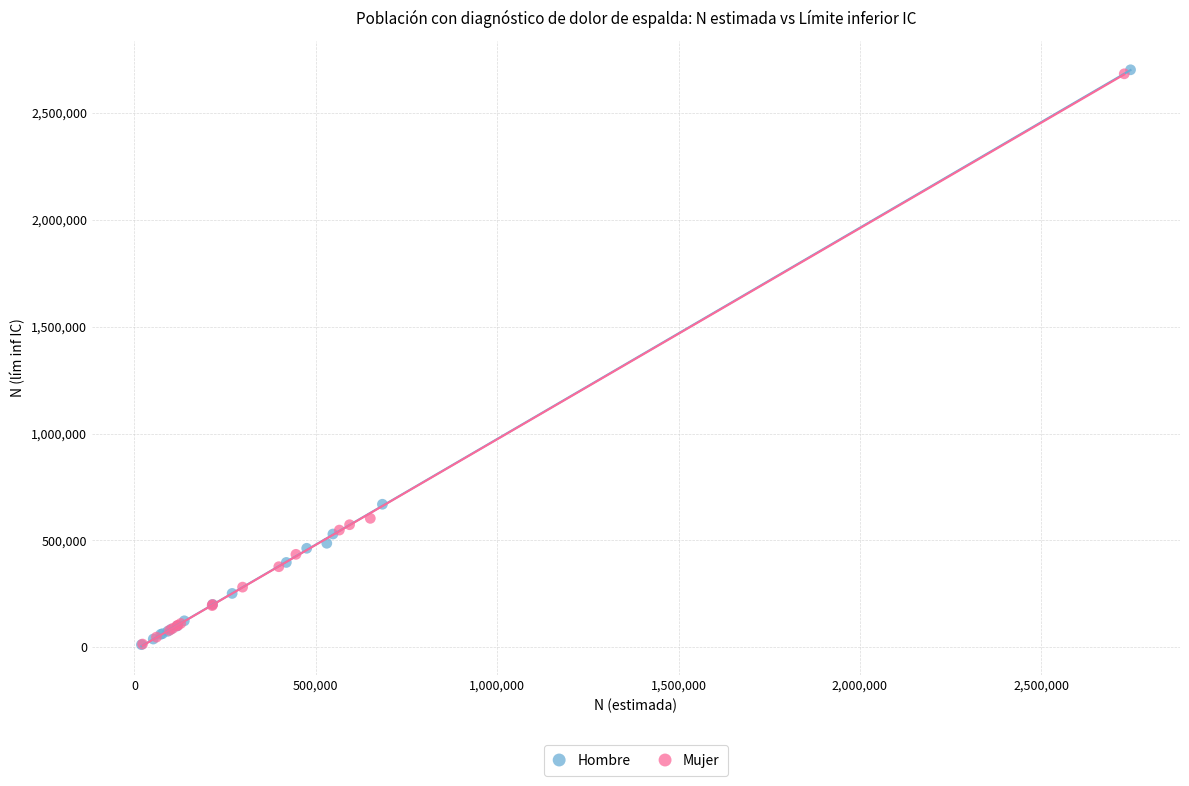

Which series has the widest spread of Y values?

Hombre